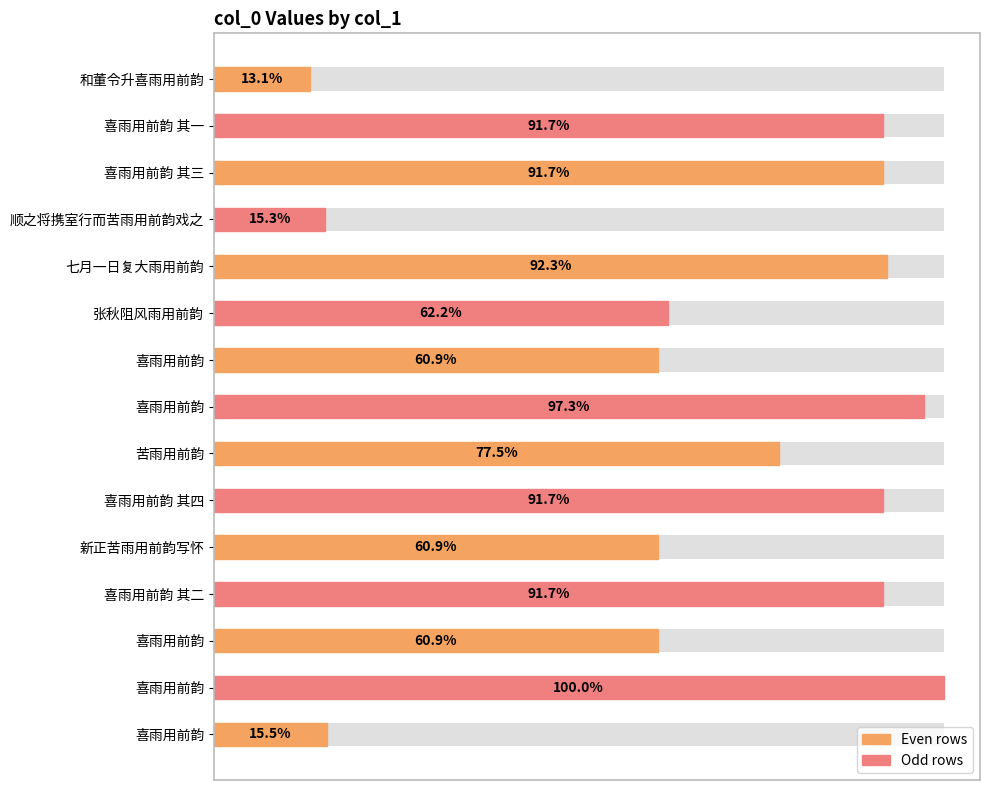

Is it true that the value at 喜雨用前韵 is 1922665?

False